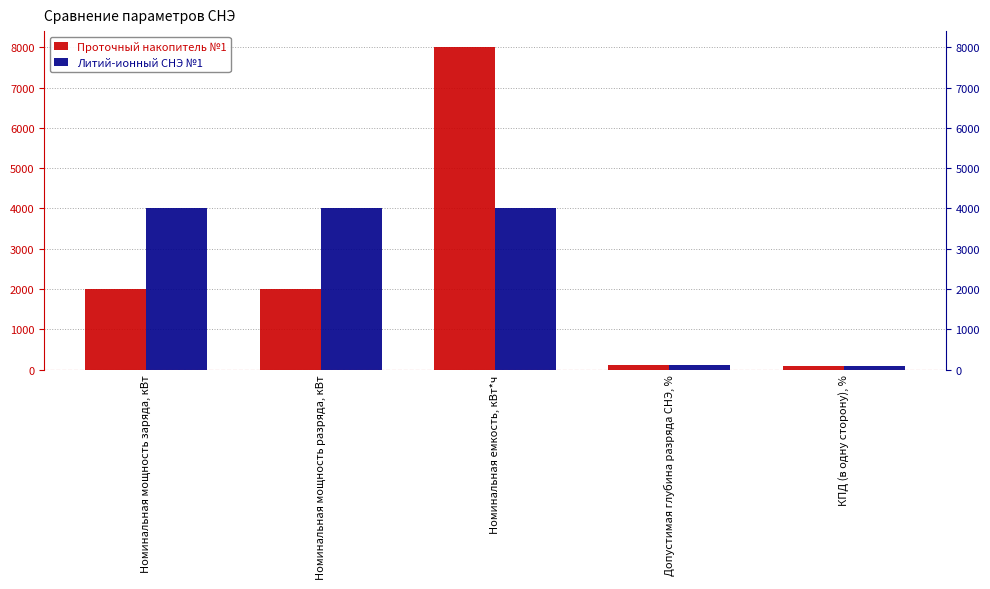

The Проточный накопитель №1 series shows 8000.0 at Номинальная емкость, кВт*ч. True or false?

True